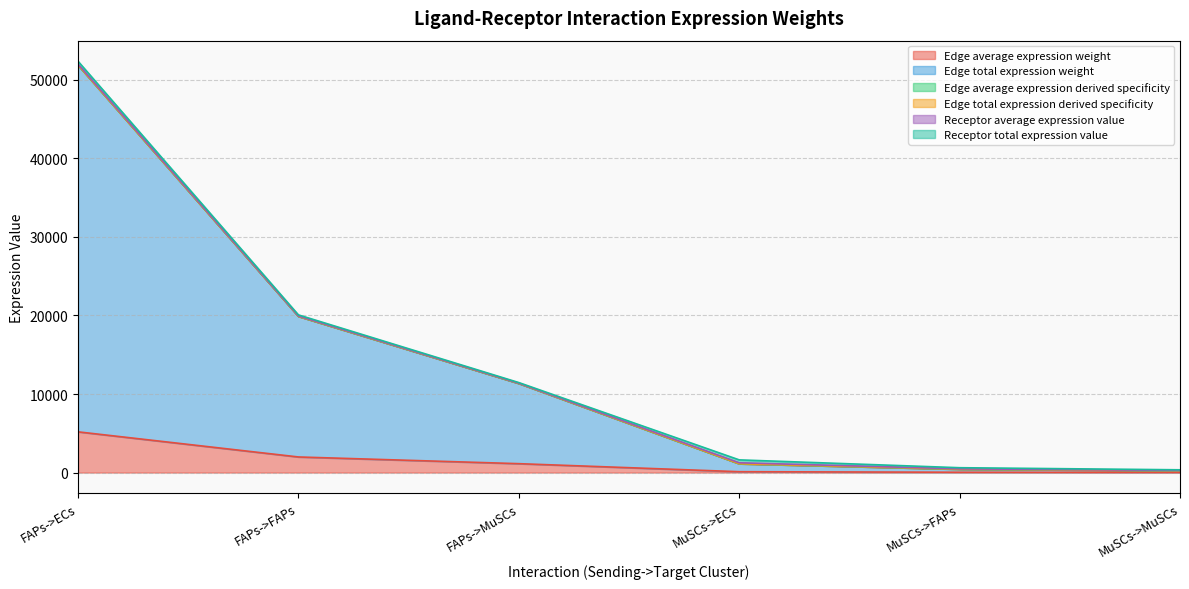

What is the maximum value for Edge total expression weight?

51867.2